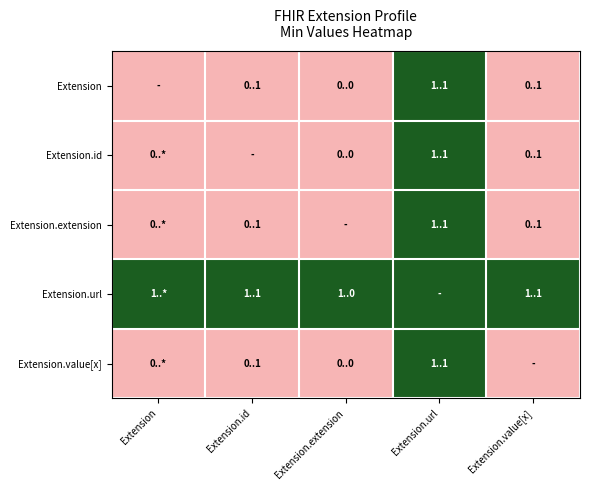

Reading left to right, what are all the values shown in this chart?

Extension: Extension=0	Extension.id=0	Extension.extension=0	Extension.url=1	Extension.value[x]=0
Extension.id: Extension=0	Extension.id=0	Extension.extension=0	Extension.url=1	Extension.value[x]=0
Extension.extension: Extension=0	Extension.id=0	Extension.extension=0	Extension.url=1	Extension.value[x]=0
Extension.url: Extension=1	Extension.id=1	Extension.extension=1	Extension.url=1	Extension.value[x]=1
Extension.value[x]: Extension=0	Extension.id=0	Extension.extension=0	Extension.url=1	Extension.value[x]=0